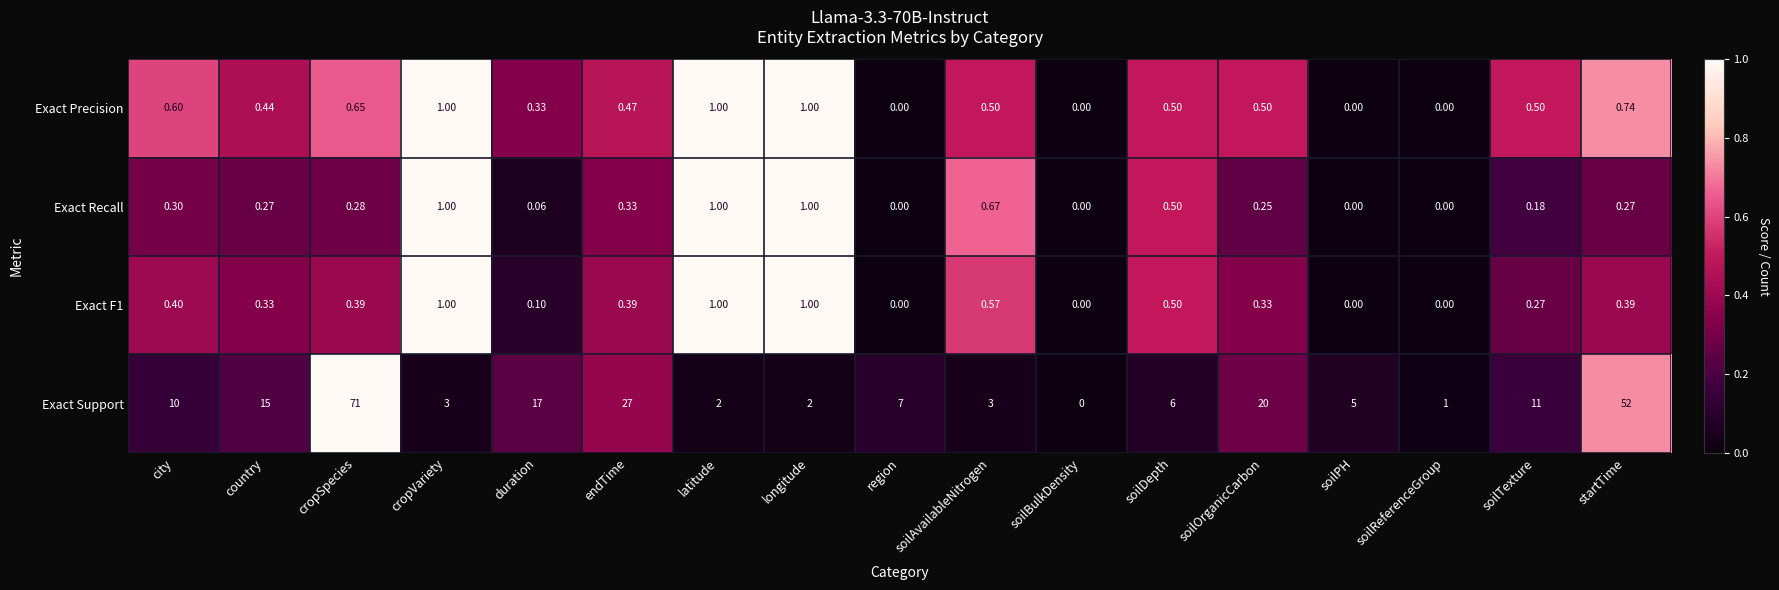

Which series has the largest total across all categories?

Exact Support